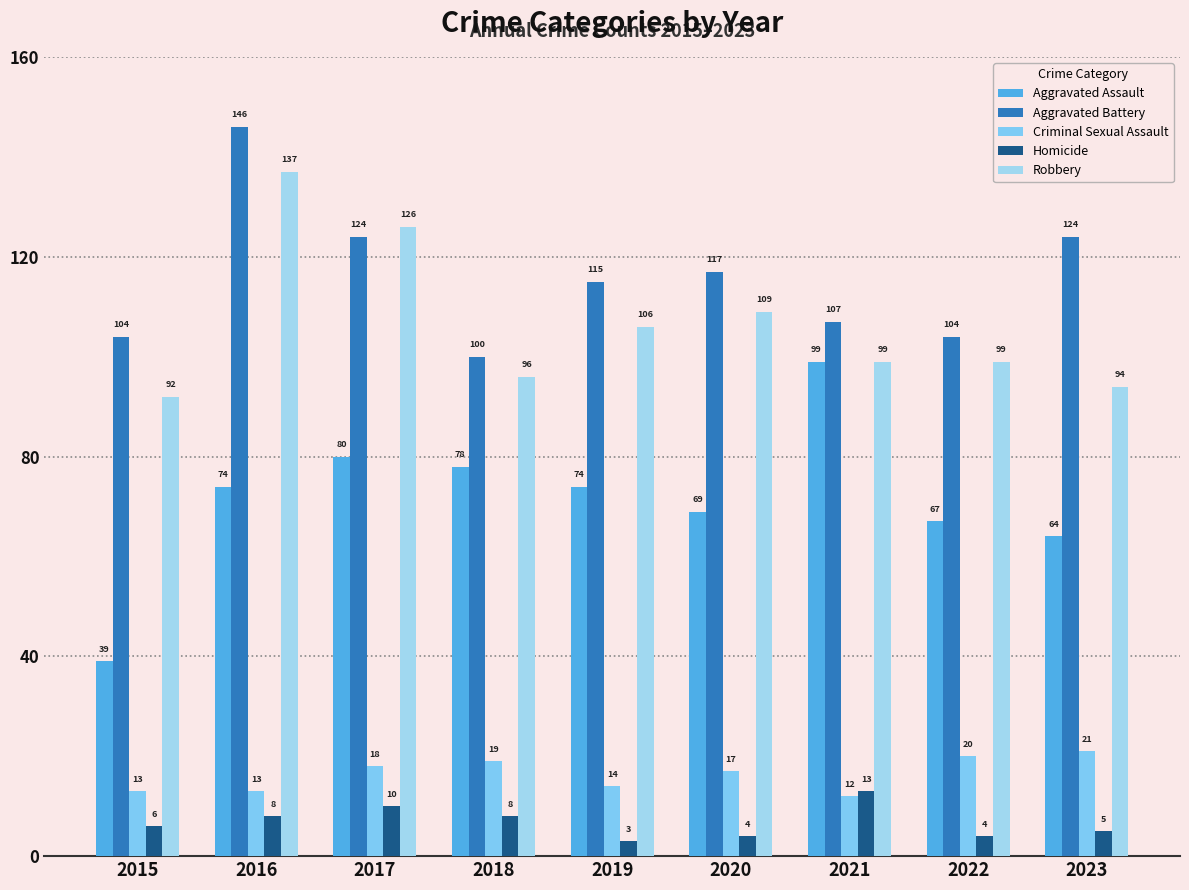

True or false: Homicide has a value of 5 at 2023.

True